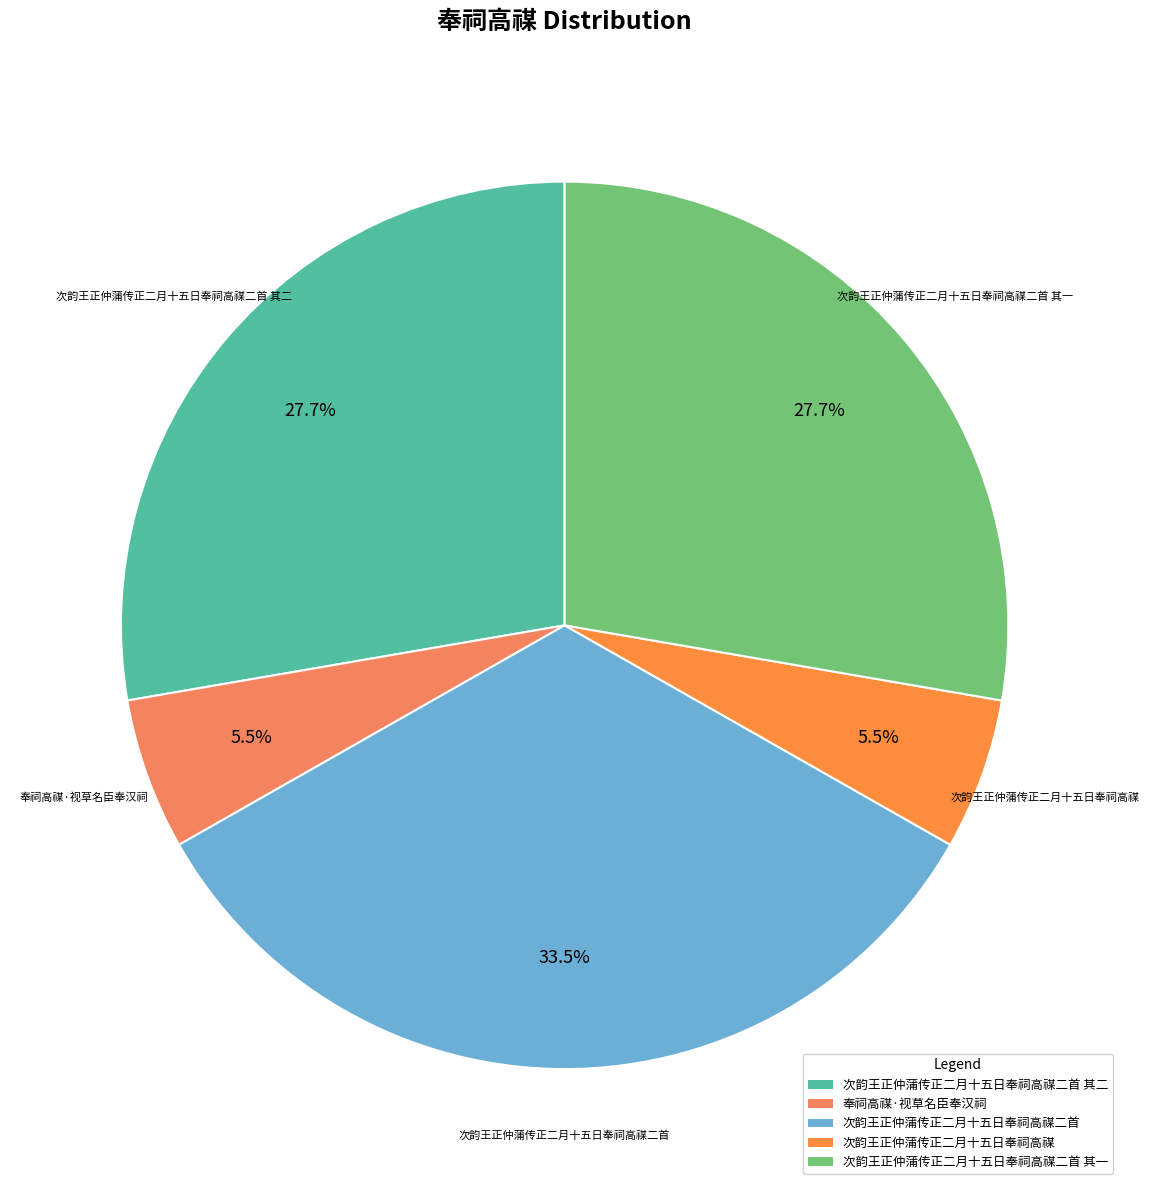

How many segments does this pie chart have?

5